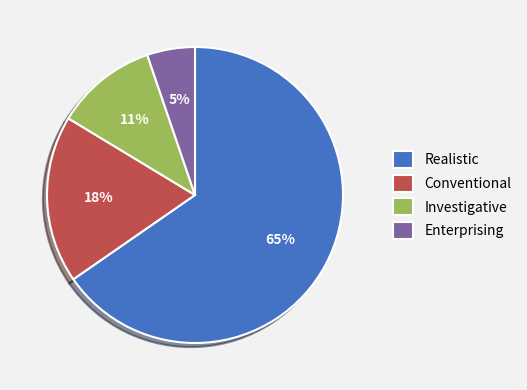

Which category accounts for the majority?

Realistic